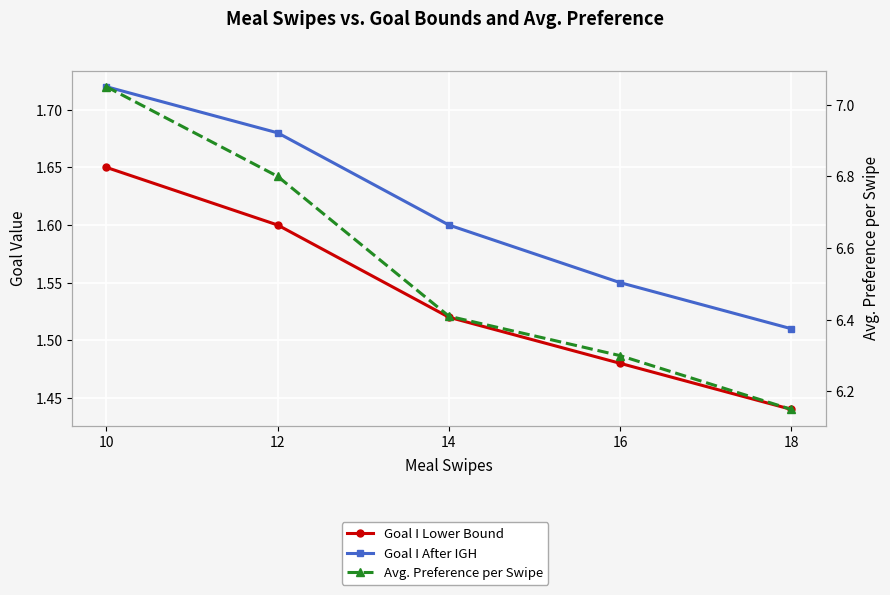

Rank the series at 14 from lowest to highest value.

Goal I Lower Bound, Goal I After IGH, Avg. Preference per Swipe